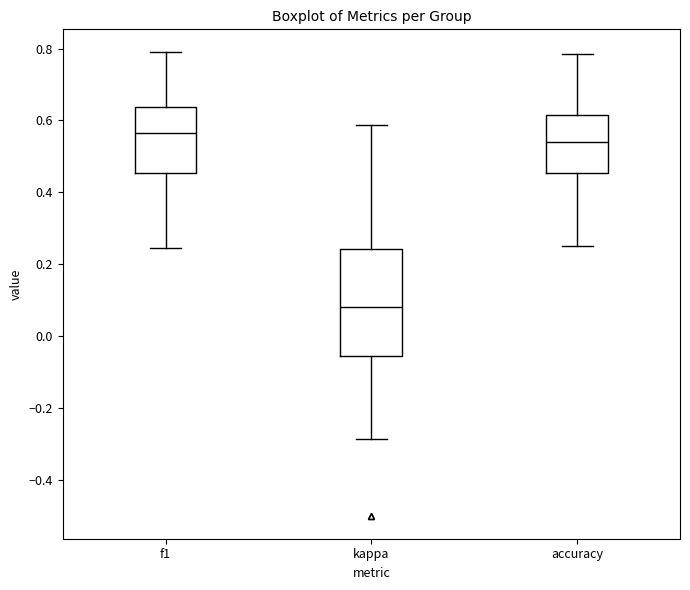

Where does the lower whisker of the box for f1 end on the y-axis? The values are not printed on the chart, so give them approximately, as read against the axis.

0.24